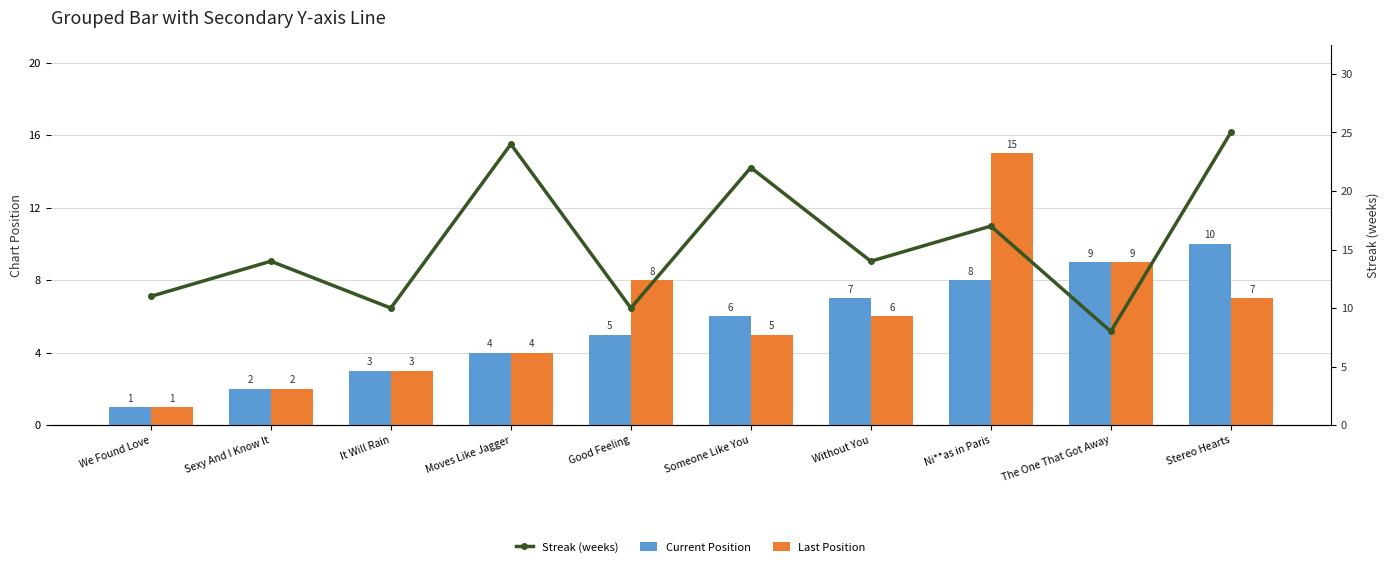

Reading left to right, what are all the values shown in this chart?

Current Position: 1	2	3	4	5	6	7	8	9	10
Last Position: 1	2	3	4	8	5	6	15	9	7
Streak (weeks): 11	14	10	24	10	22	14	17	8	25